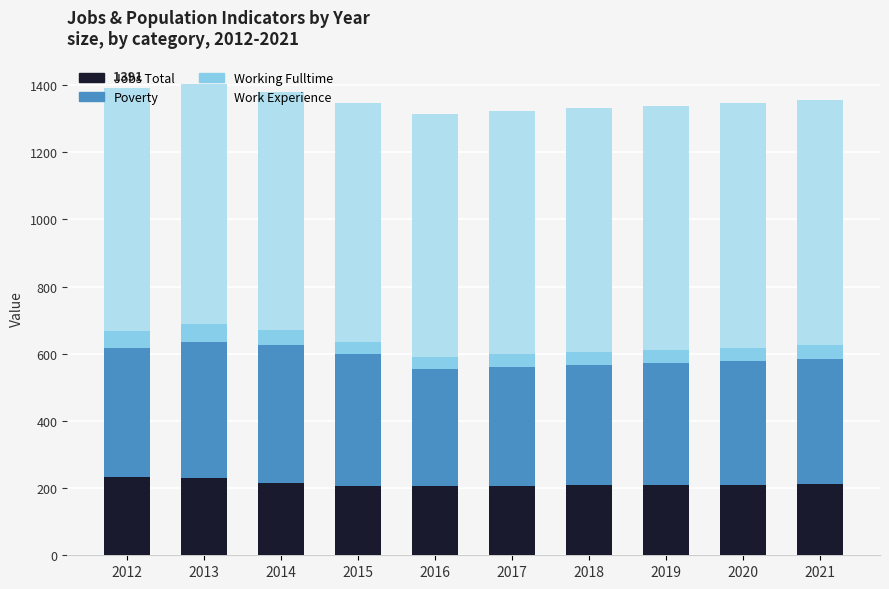

What is the sum of the Jobs Total values at 2020 and 2014?

424